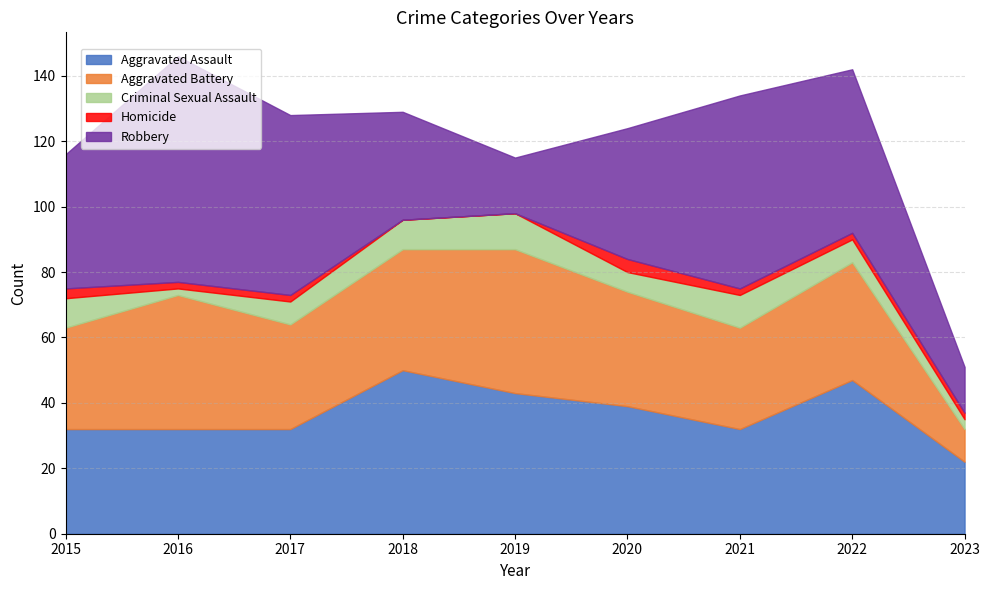

At which label does Criminal Sexual Assault reach its peak?

2019